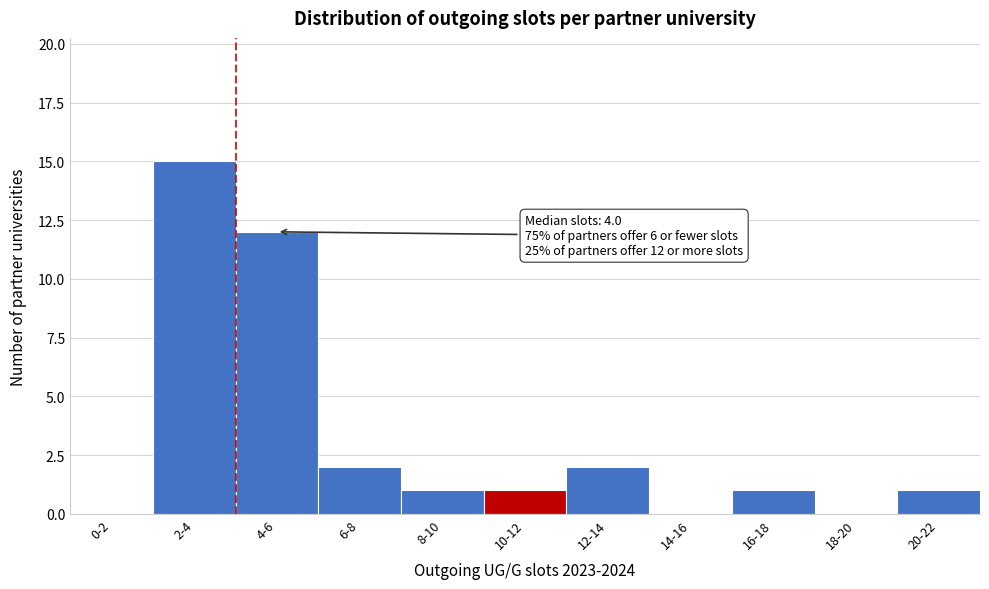

Reading left to right, transcribe all the data shown in this chart.

0-2=0	2-4=15	4-6=12	6-8=2	8-10=1	10-12=1	12-14=2	14-16=0	16-18=1	18-20=0	20-22=1